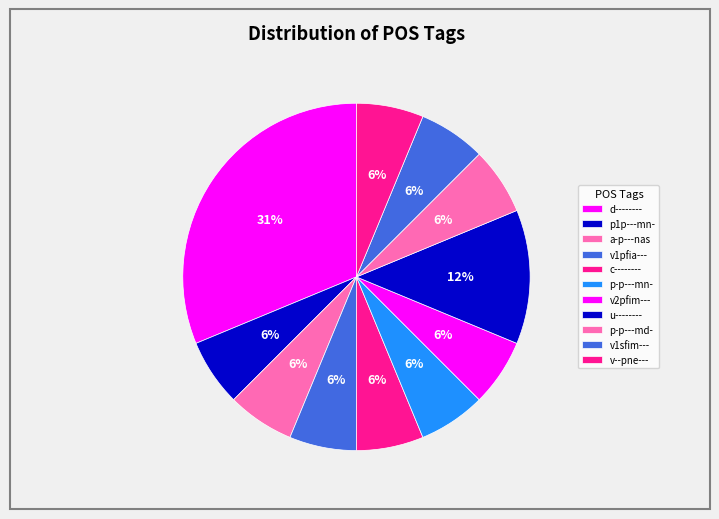

To the nearest percent, what portion does p-p---md- represent?

6%